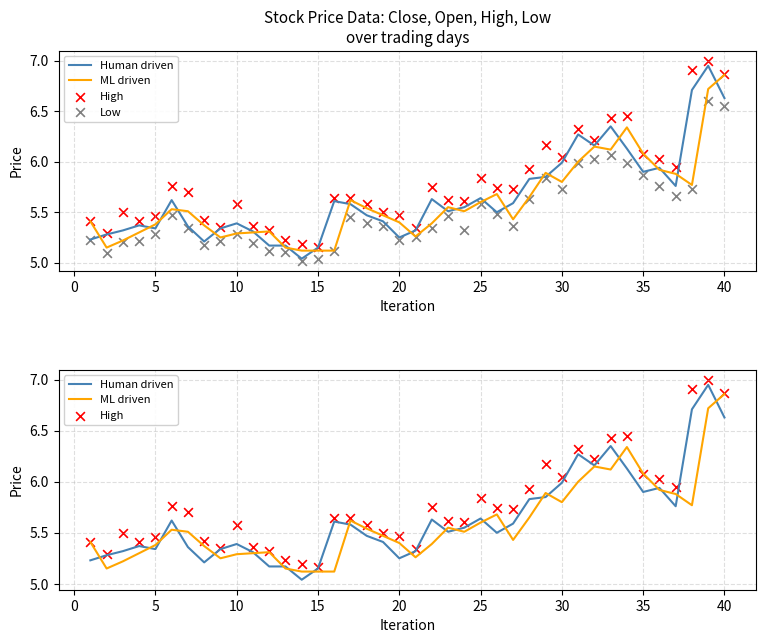

Which series has the largest Y range (max minus min)?

Human driven